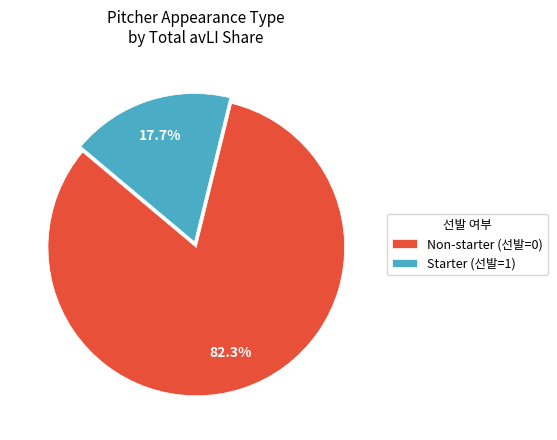

To the nearest percent, what is the average slice percentage?

50%